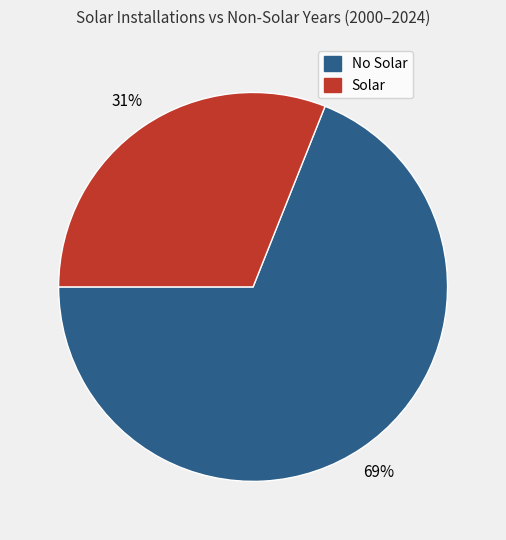

To the nearest percent, what is the difference between the largest and smallest slice percentages?

38%